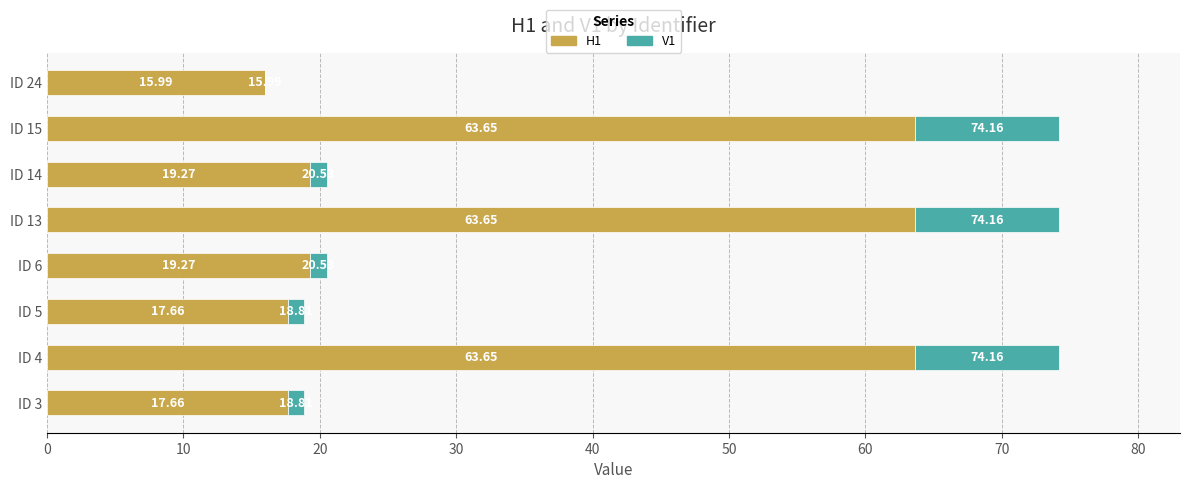

What is the sum of all H1 values?

280.8